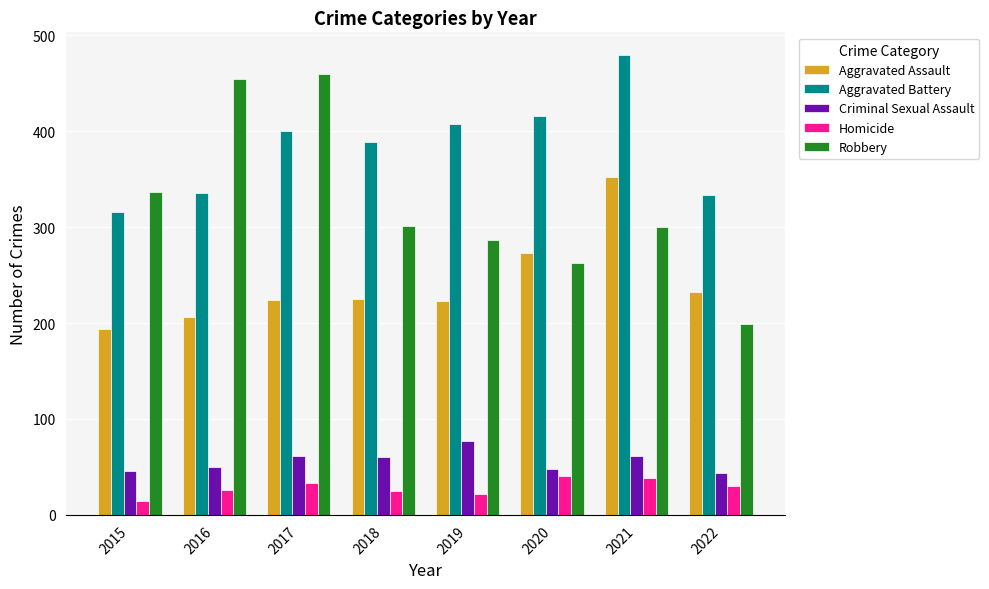

Rank the series at 2019 from highest to lowest value.

Aggravated Battery, Robbery, Aggravated Assault, Criminal Sexual Assault, Homicide